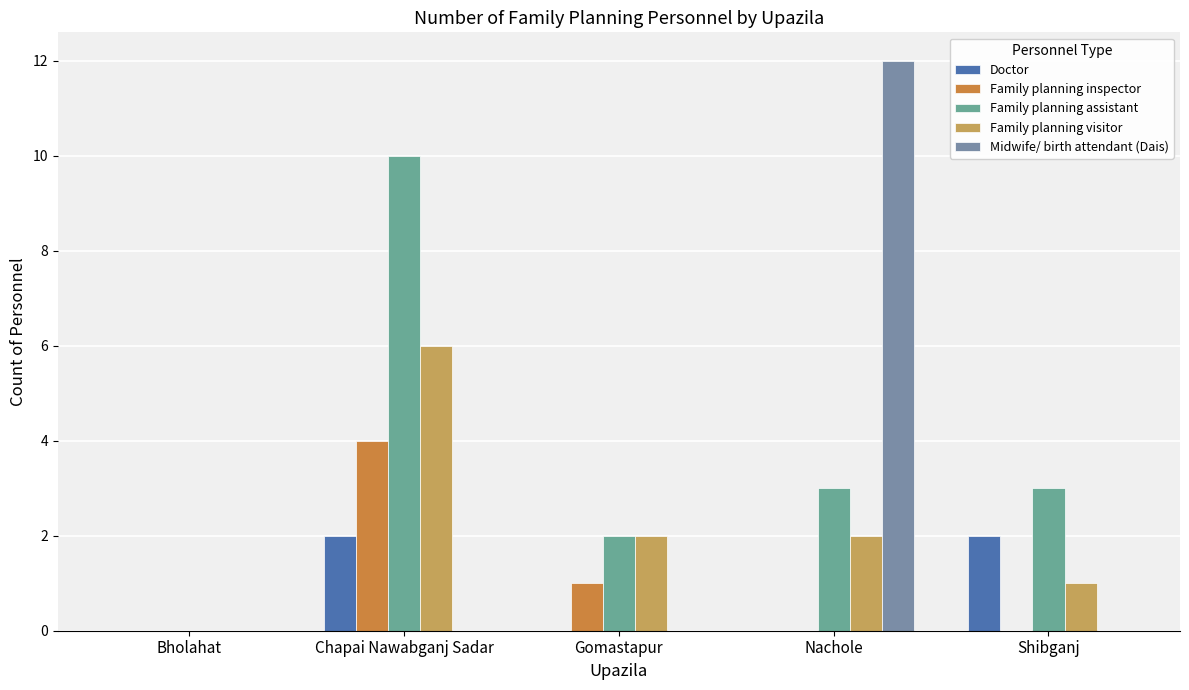

At how many categories does at least one series exceed 1?

4